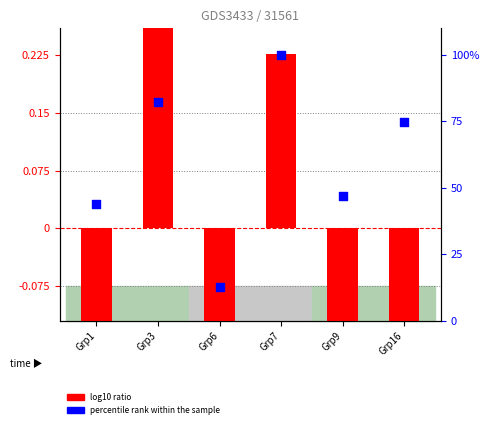

What are all the series names shown in the legend?

log10 ratio, percentile rank within the sample